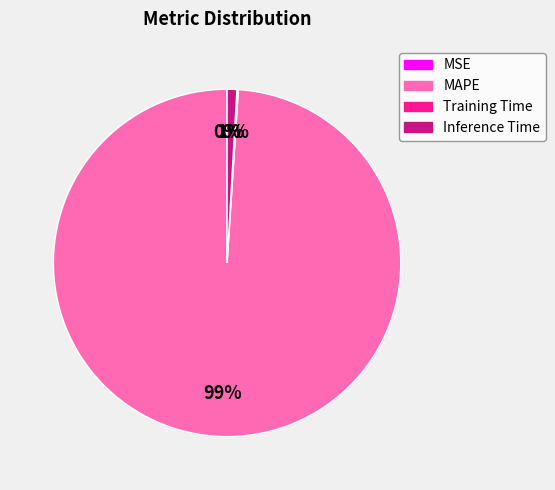

To the nearest percent, what is the difference between the largest and smallest slice percentages?

99%